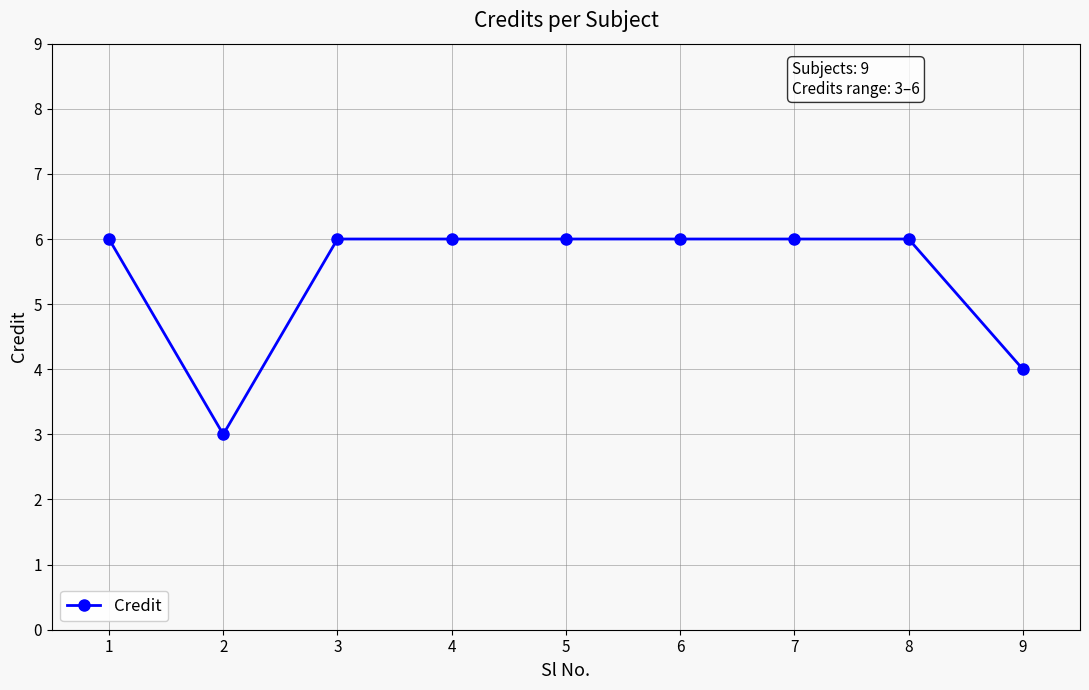

What is the value of the 8th point from the left?

6